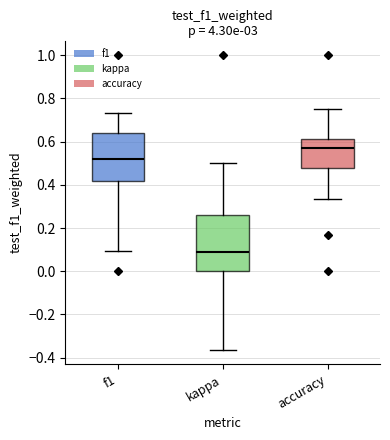

Which box has the highest median line?

accuracy